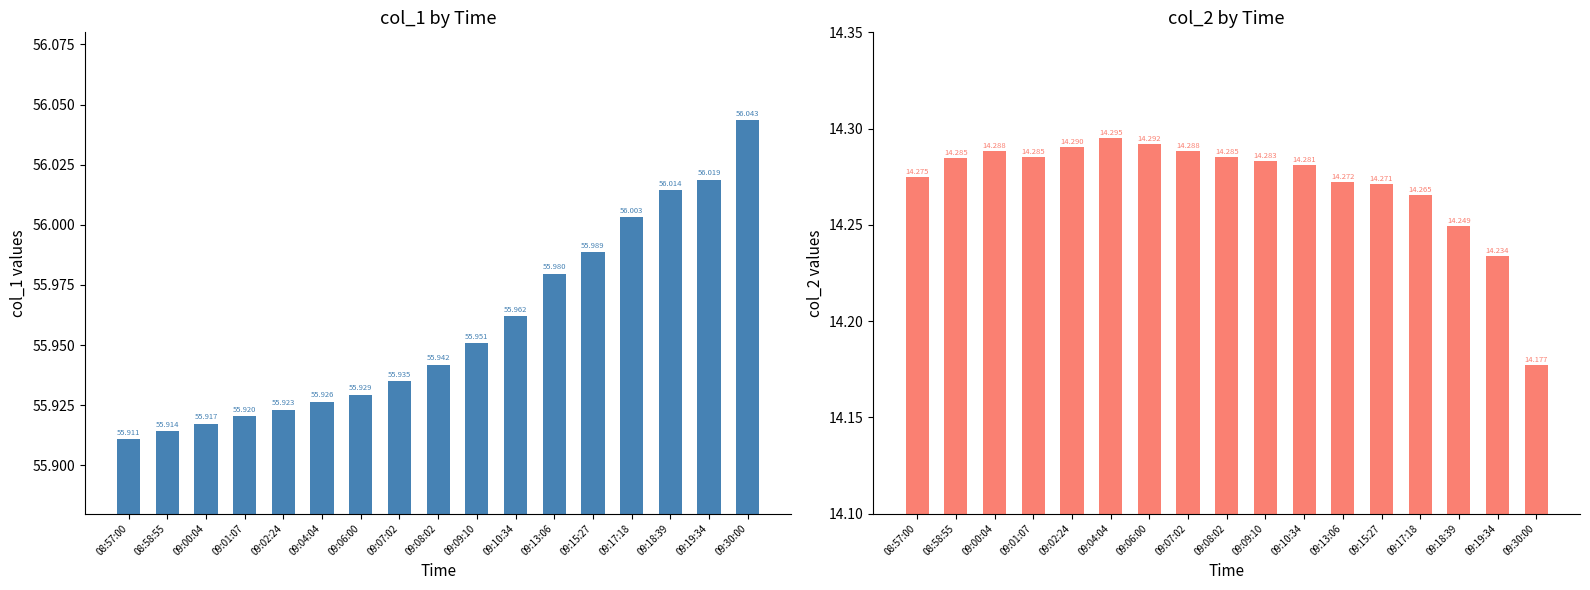

Reading left to right, list all the values displayed in this chart.

col_1: 08:57:00=55.9	08:58:55=55.9	09:00:04=55.9	09:01:07=55.9	09:02:24=55.9	09:04:04=55.9	09:06:00=55.9	09:07:02=55.9	09:08:02=55.9	09:09:10=56.0	09:10:34=56.0	09:13:06=56.0	09:15:27=56.0	09:17:18=56.0	09:18:39=56.0	09:19:34=56.0	09:30:00=56.0
col_2: 08:57:00=14.3	08:58:55=14.3	09:00:04=14.3	09:01:07=14.3	09:02:24=14.3	09:04:04=14.3	09:06:00=14.3	09:07:02=14.3	09:08:02=14.3	09:09:10=14.3	09:10:34=14.3	09:13:06=14.3	09:15:27=14.3	09:17:18=14.3	09:18:39=14.2	09:19:34=14.2	09:30:00=14.2